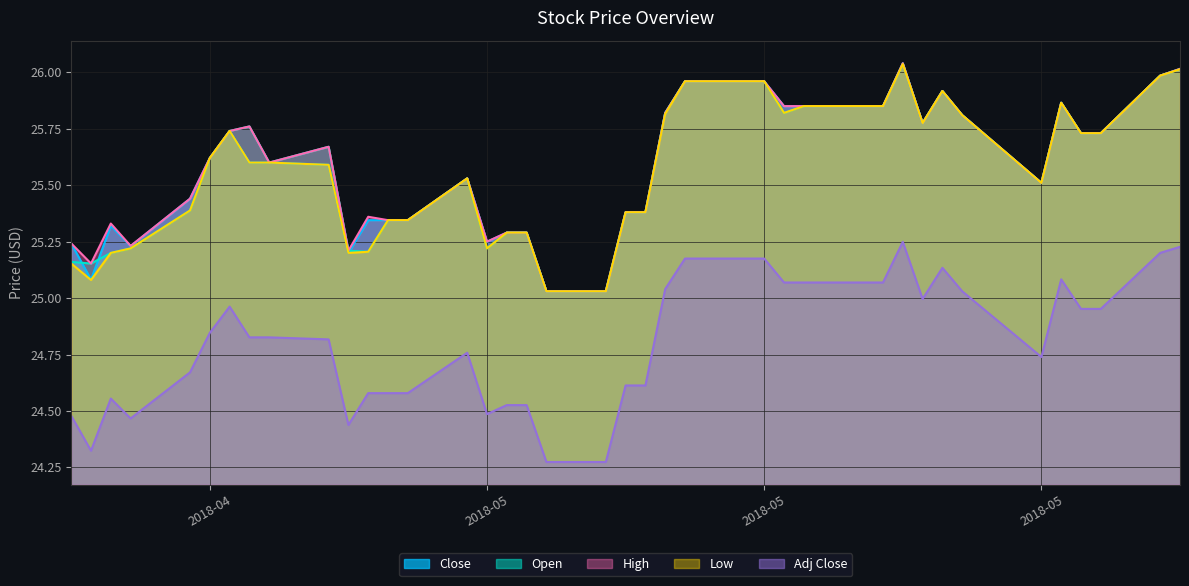

What is the sum of all Low values?

1022.9